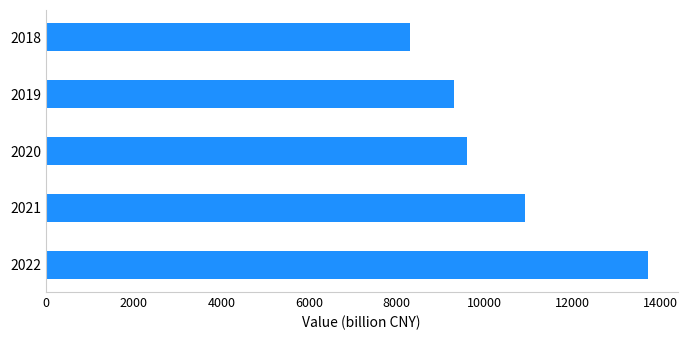

The value at 2022 is 18808. True or false?

False